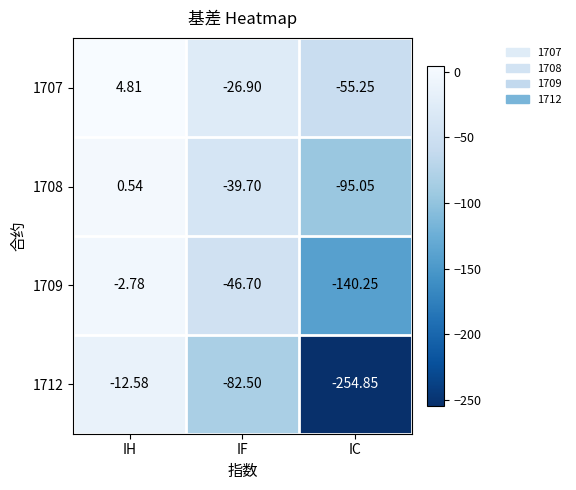

What is the spread (max minus min) of values at IF?

55.6